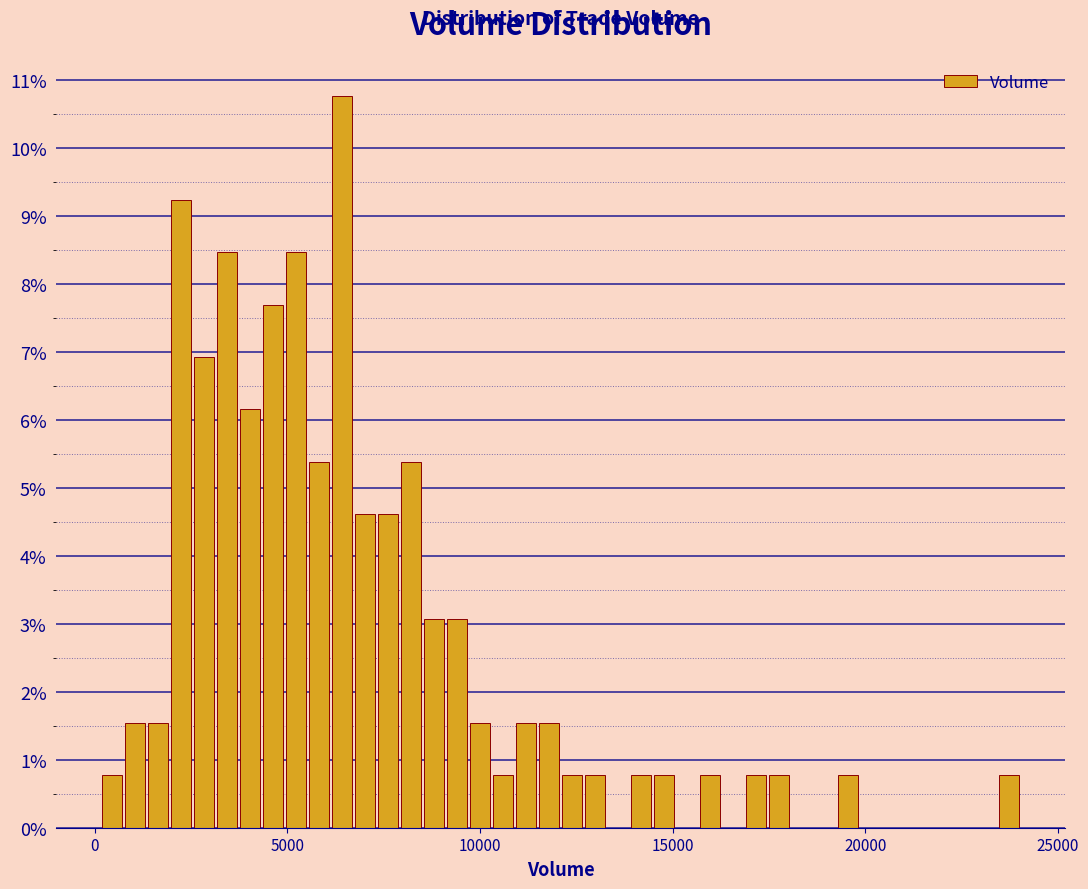

Around what value on the x-axis is the tallest bar? Give the approximate position of its centre, as read against the axis.

6500